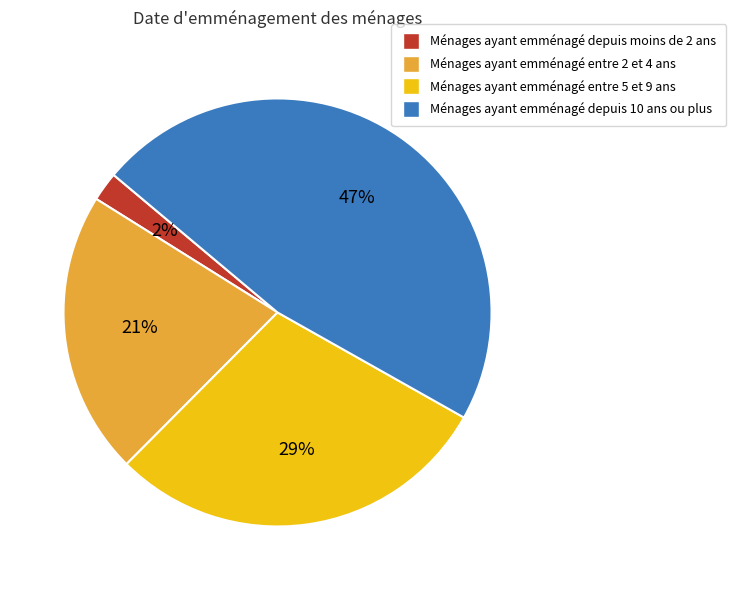

To the nearest percent, what is the average slice percentage?

25%